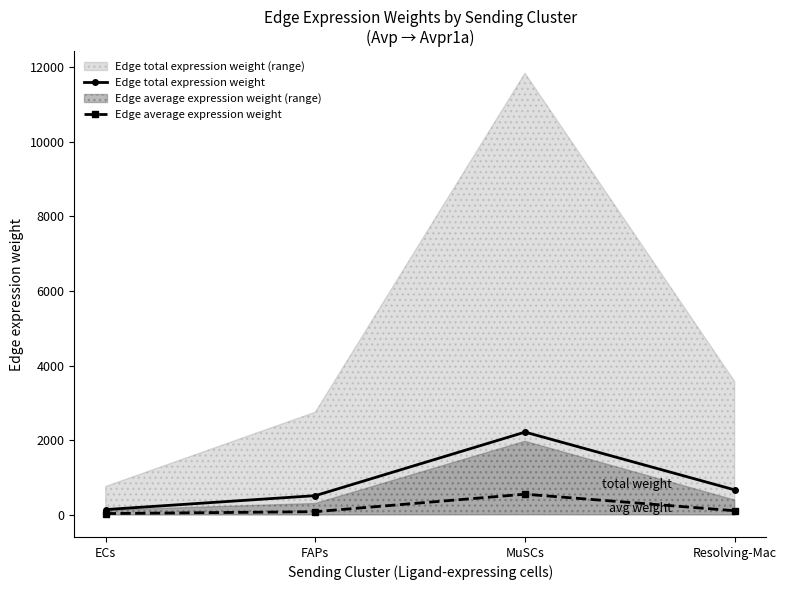

Which series has the widest spread of values?

Edge total expression weight